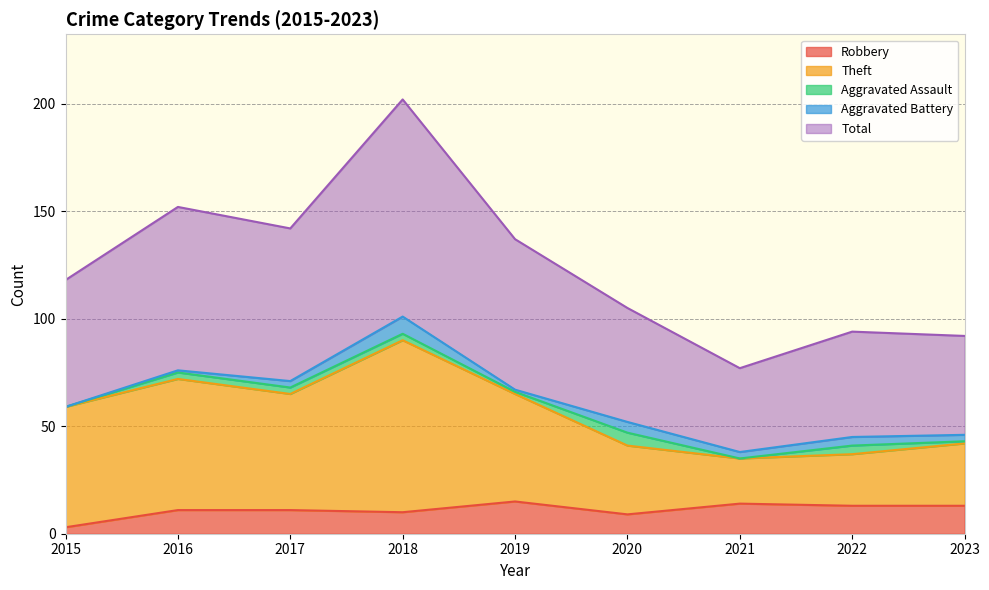

How many lines are shown in the chart?

5